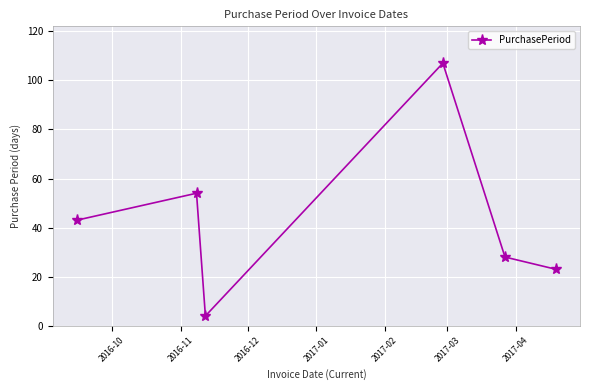

What is the value of the 5th point from the left?

28